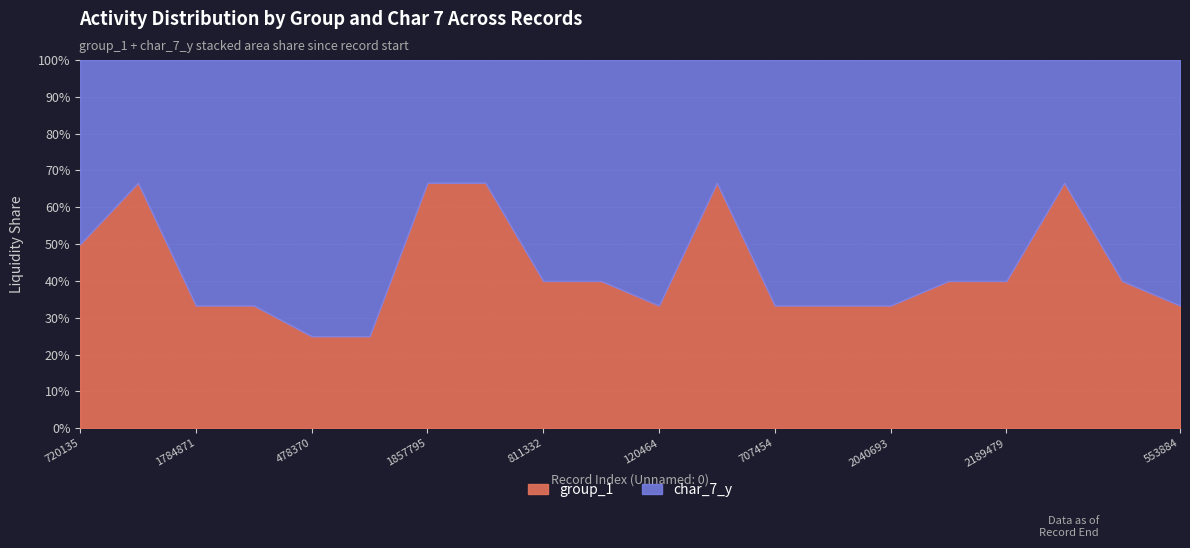

Reading left to right, transcribe all the data shown in this chart.

group_1: 720135=2	235737=2	1784871=2	1169128=2	478370=1	1047380=2	1857795=2	2027598=2	811332=2	421699=2	120464=2	1050893=2	707454=2	597036=2	2040693=2	43473=2	2189479=2	287754=2	780638=2	553884=2
char_7_y: 720135=2	235737=1	1784871=4	1169128=4	478370=3	1047380=6	1857795=1	2027598=1	811332=3	421699=3	120464=4	1050893=1	707454=4	597036=4	2040693=4	43473=3	2189479=3	287754=1	780638=3	553884=4